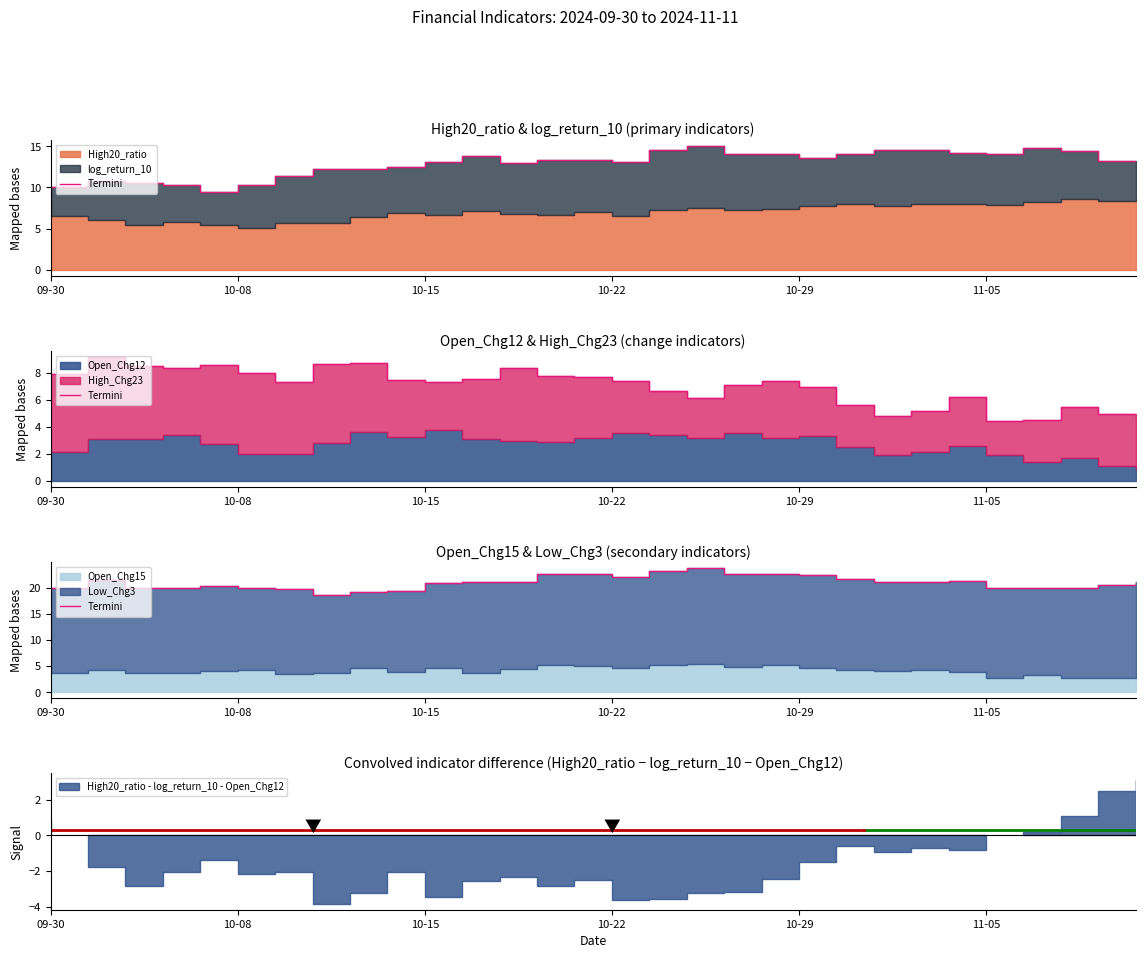

How many values exceed 20?

19